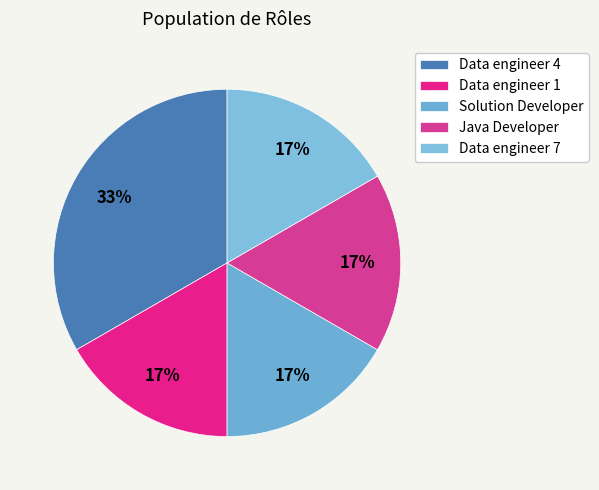

To the nearest percent, what percentage of the pie is Data engineer 1?

17%